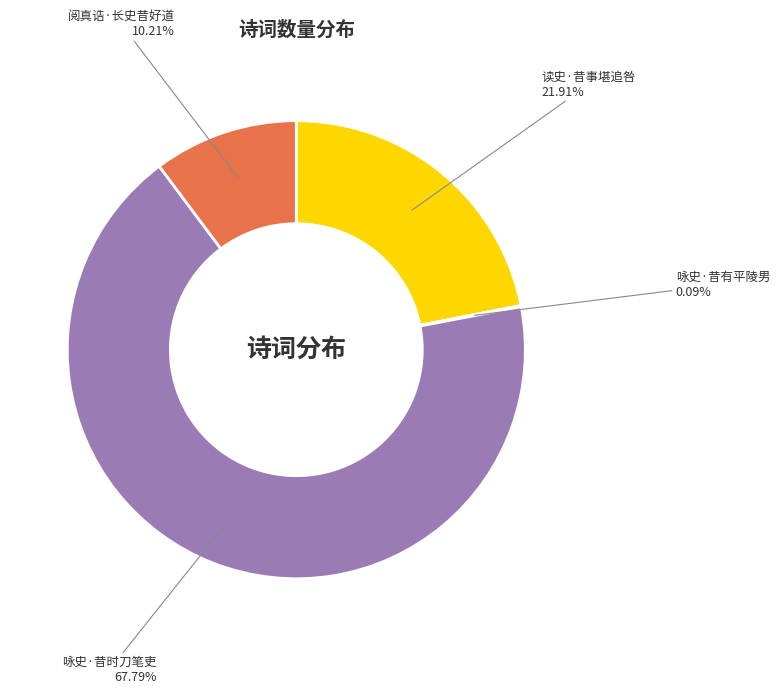

Approximately how many times larger is the value at 咏史·昔时刀笔吏 compared to 阅真诰·长史昔好道?

6.6